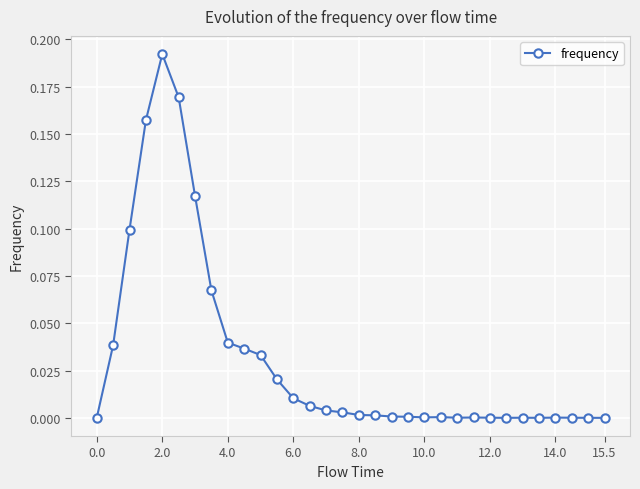

Does the chart have visible grid lines?

Yes